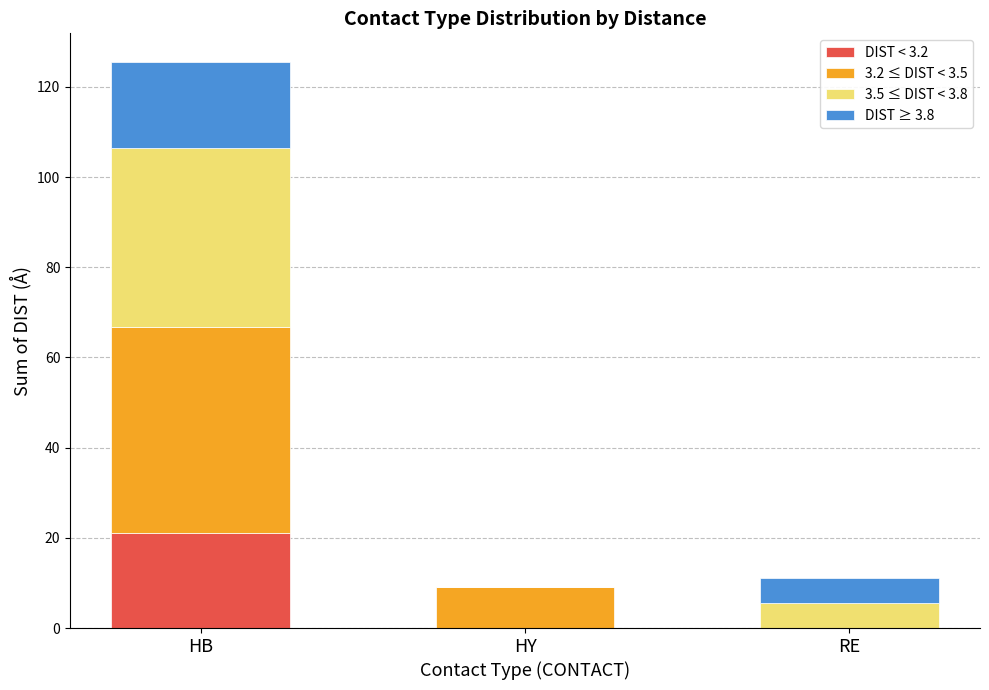

At which category is the sum across all series the highest?

HB